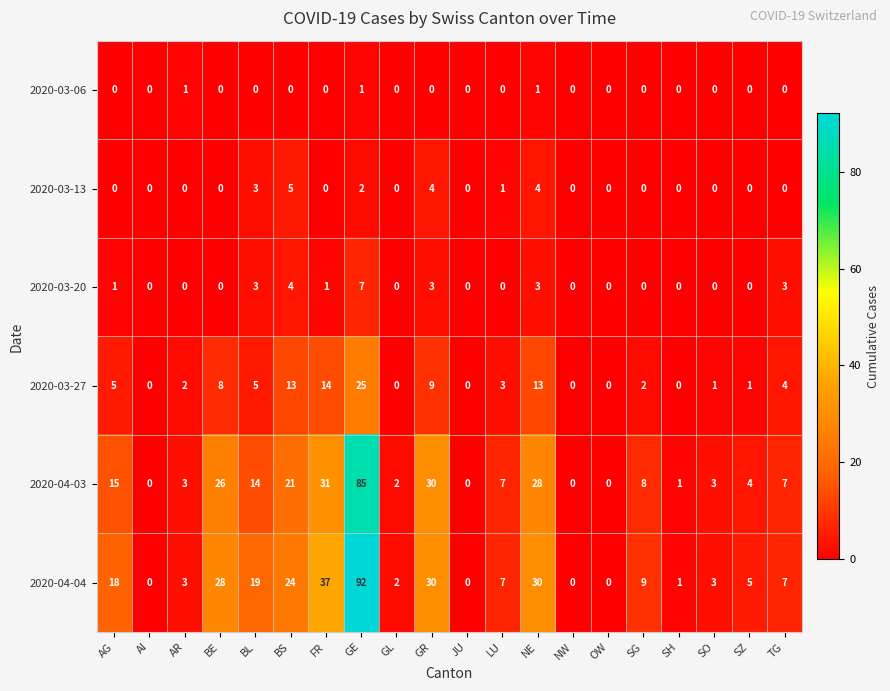

What is the maximum value shown in the chart?

92